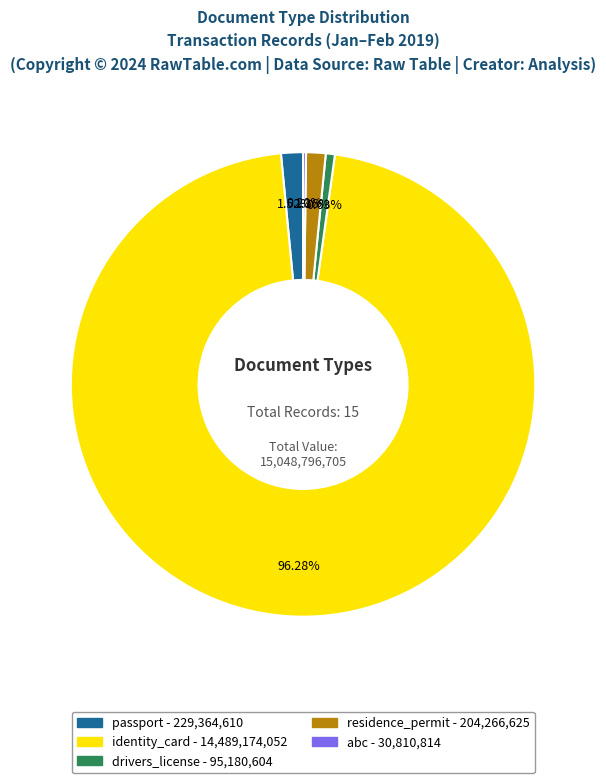

Is there a majority slice in this chart?

Yes